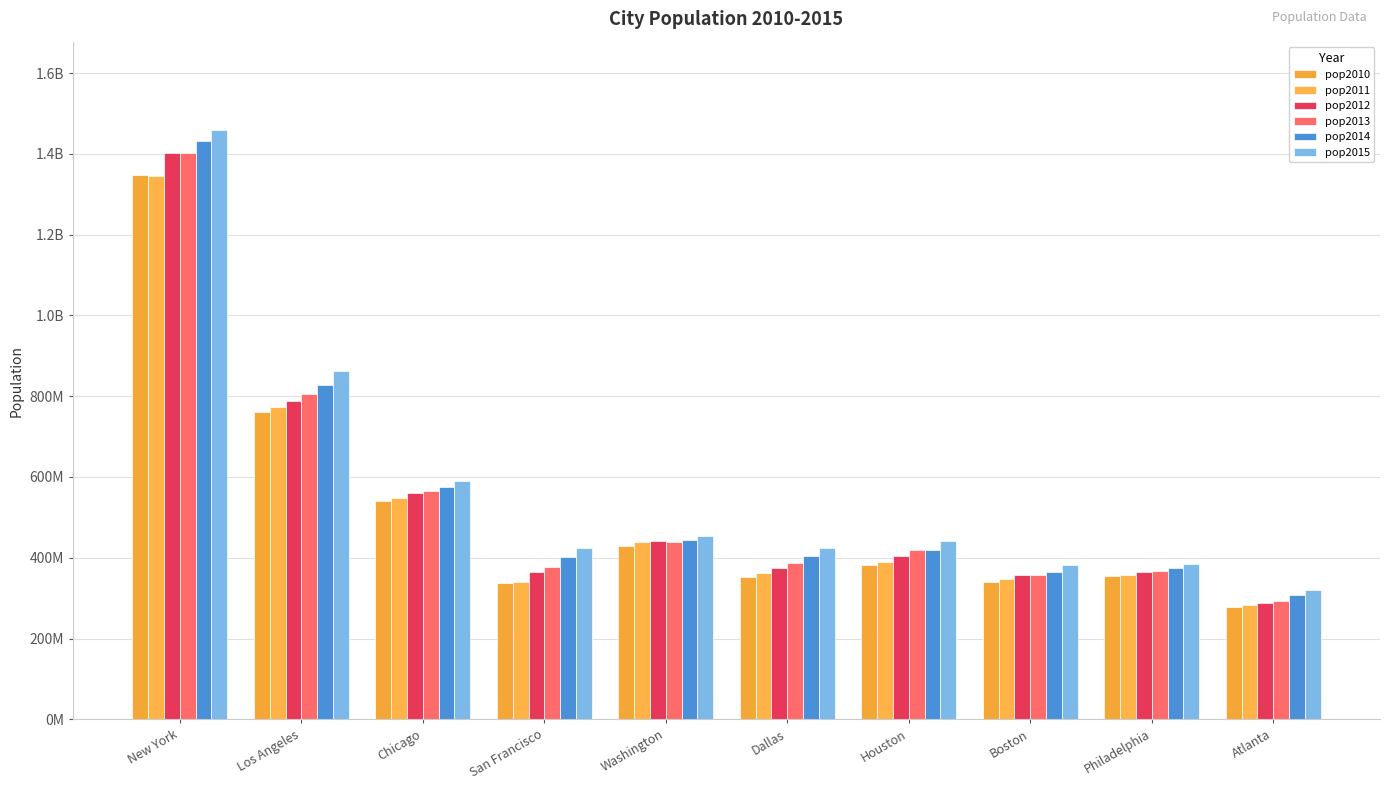

Which has a higher value, Washington or Los Angeles?

Los Angeles